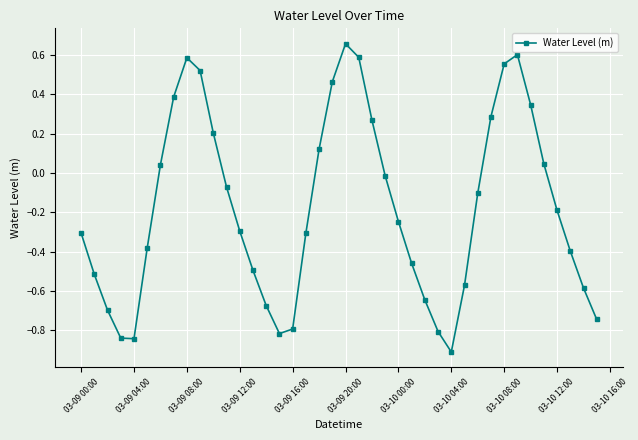

What is the smallest value displayed?

-0.9